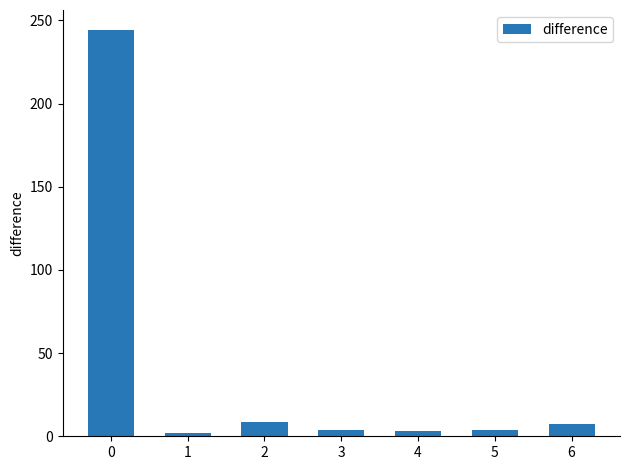

Between 1 and 6, which is larger?

6